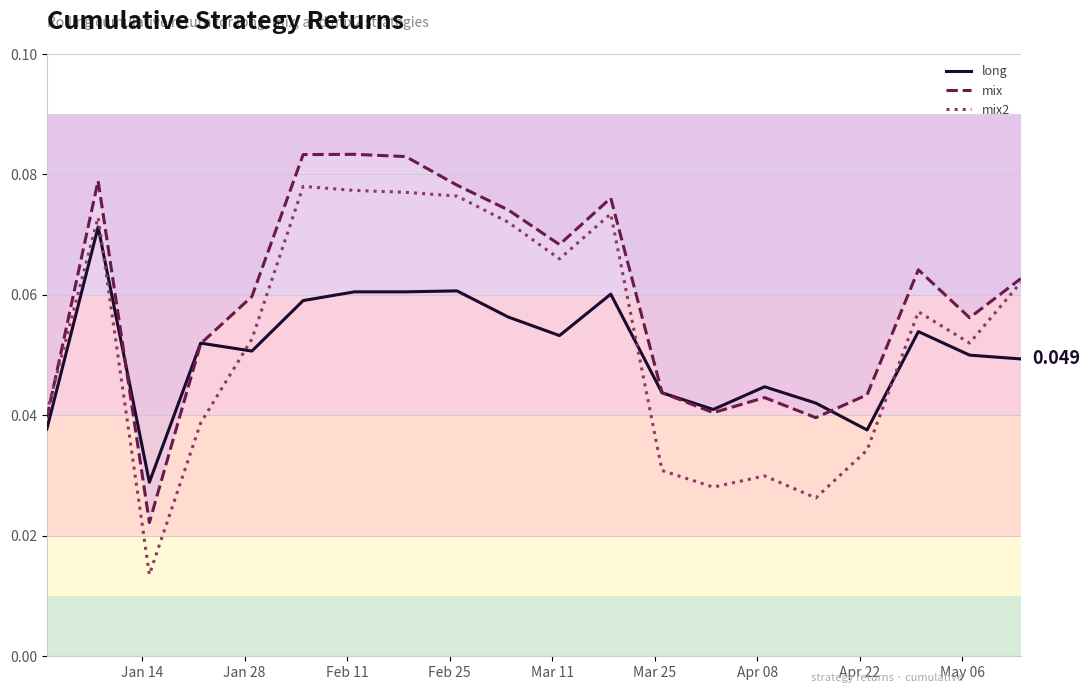

How many mix values are between 0 and 1?

20